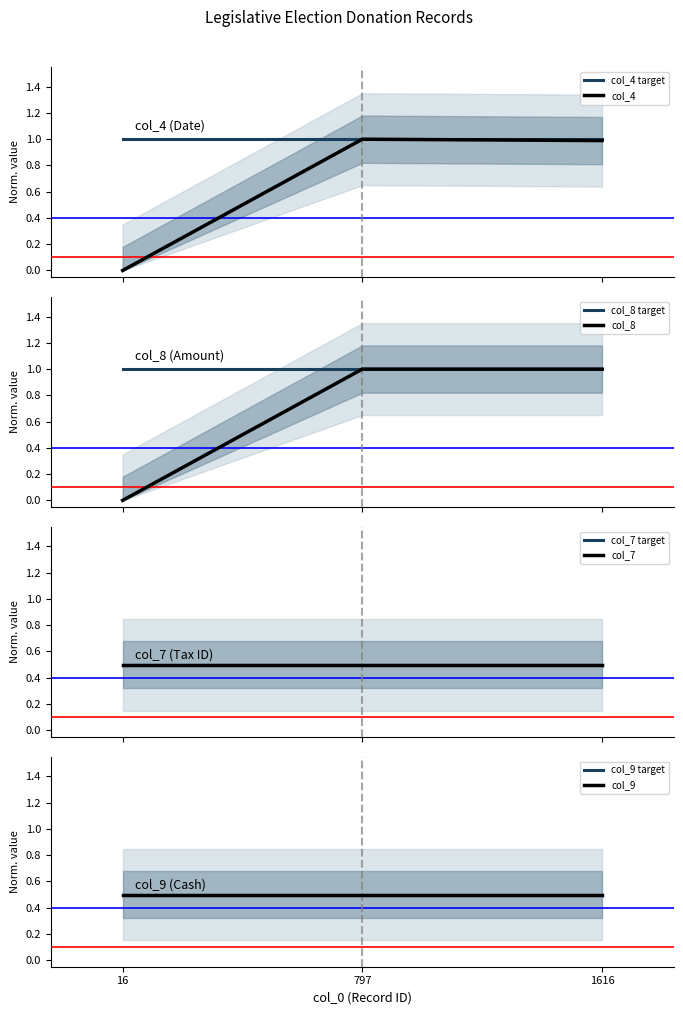

What is the greatest value displayed?

1.0